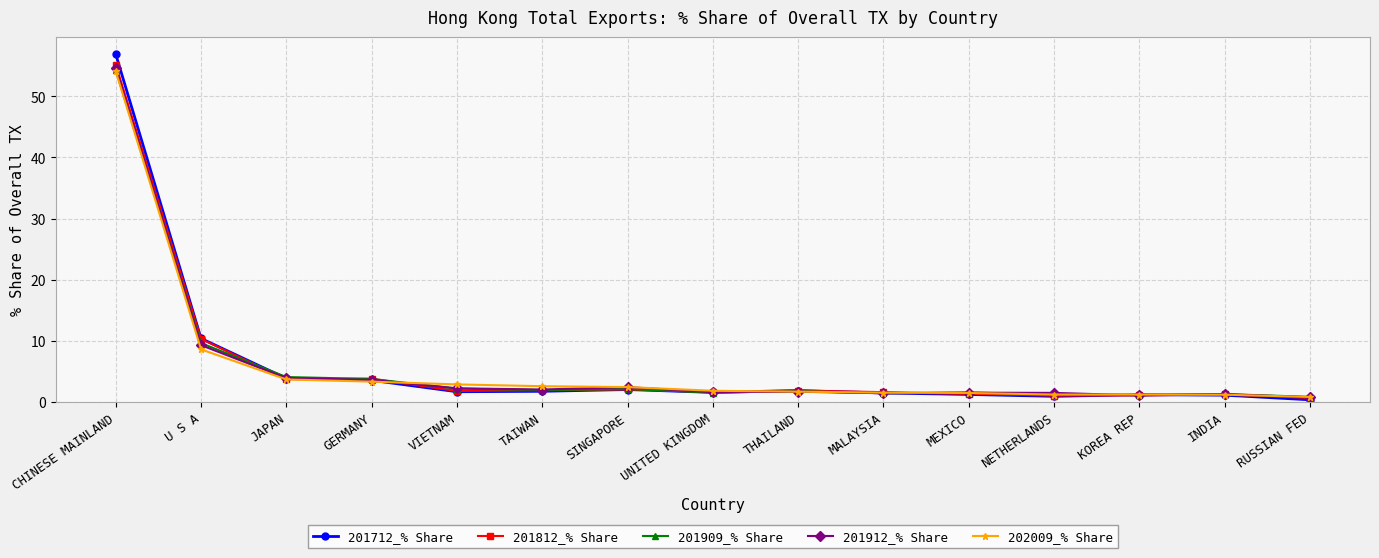

What is the value of the 201712_% Share point at the 2nd from the left?

10.4